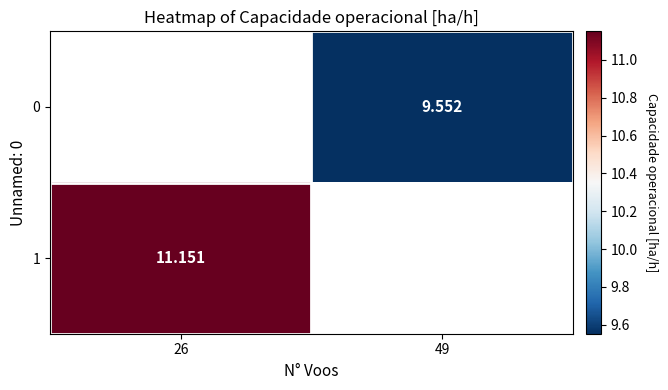

Is the value of 0 at 49 greater than the value of 1 at 26?

No